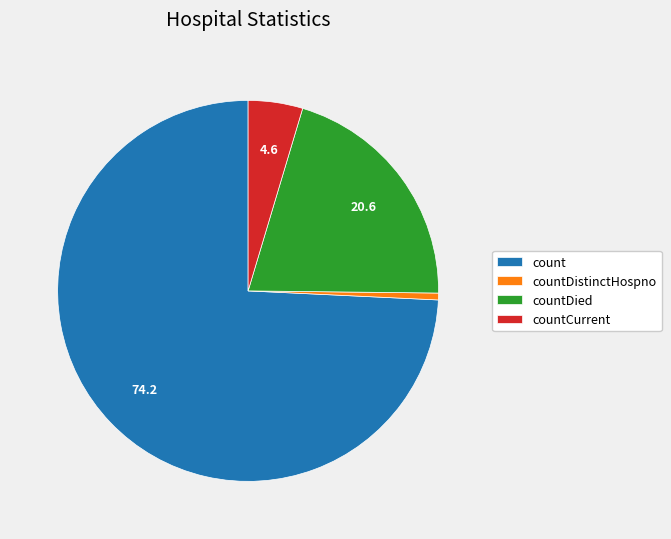

What is the ratio of the value at countDied to the value at count?

0.3